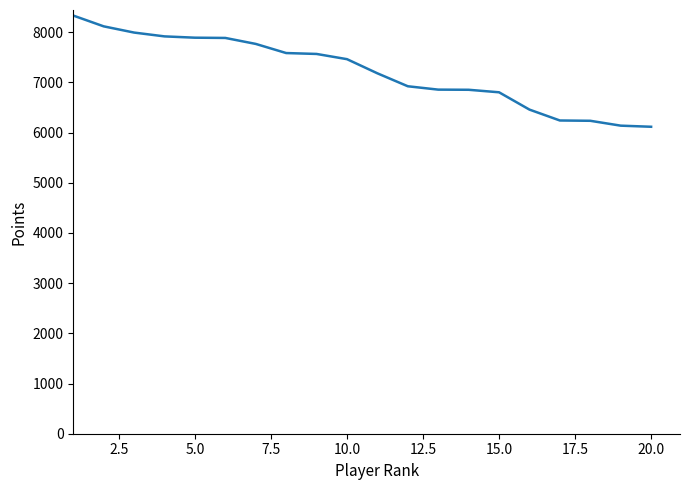

What is the difference between the maximum and minimum values?

2216